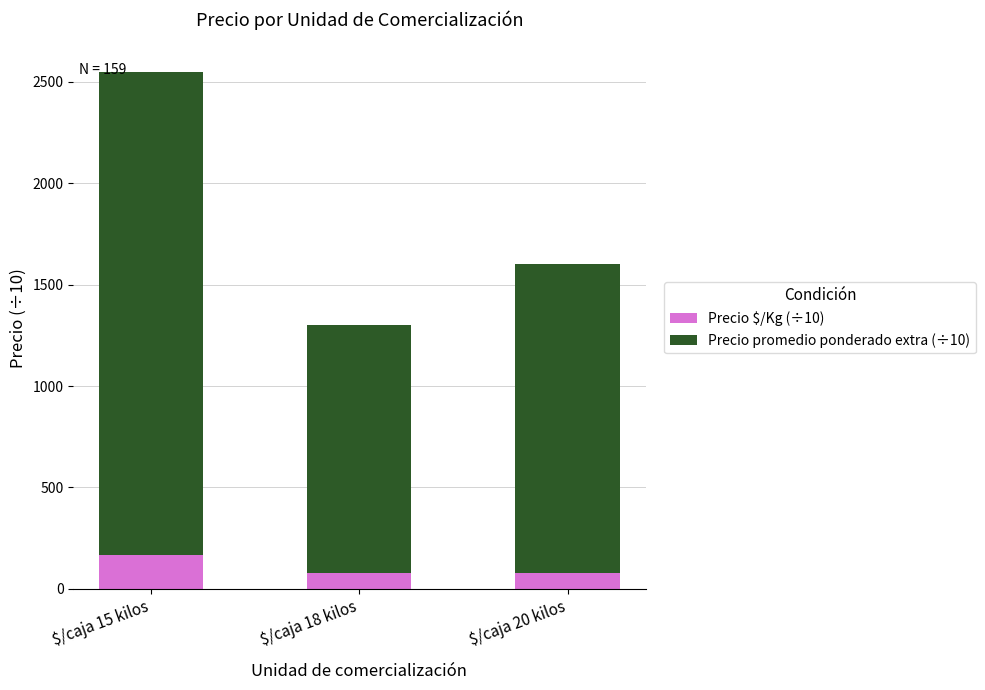

How many bars are there in total?

3